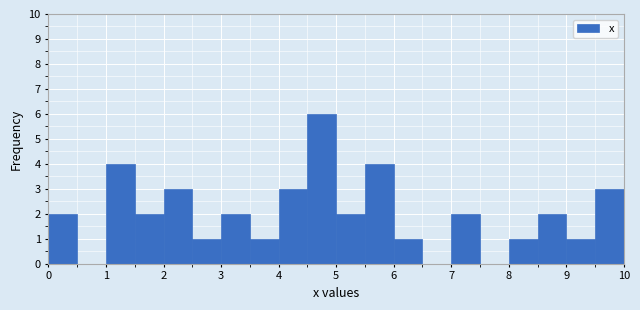

Reading left to right, transcribe this chart: for each bar, give the range it covers on the x-axis and its height. The values are not printed on the chart, so give them approximately, as read against the axis.

0.0 to 0.5: 2
0.5 to 1.0: 0
1.0 to 1.5: 4
1.5 to 2.0: 2
2.0 to 2.5: 3
2.5 to 3.0: 1
3.0 to 3.5: 2
3.5 to 4.0: 1
4.0 to 4.5: 3
4.5 to 5.0: 6
5.0 to 5.5: 2
5.5 to 6.0: 4
6.0 to 6.5: 1
6.5 to 7.0: 0
7.0 to 7.5: 2
7.5 to 8.0: 0
8.0 to 8.5: 1
8.5 to 9.0: 2
9.0 to 9.5: 1
9.5 to 10.0: 3